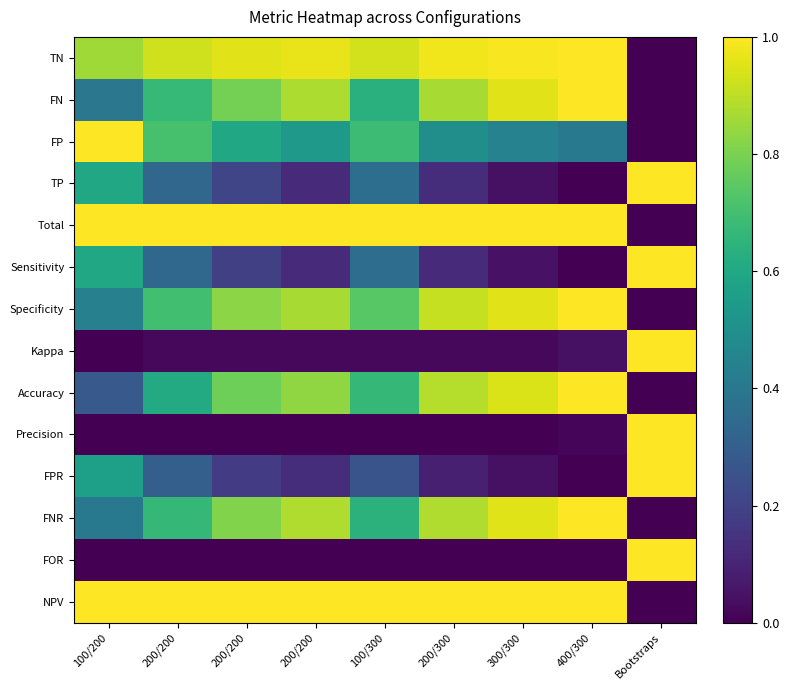

Between 400/300 and 200/200, which is larger?

400/300